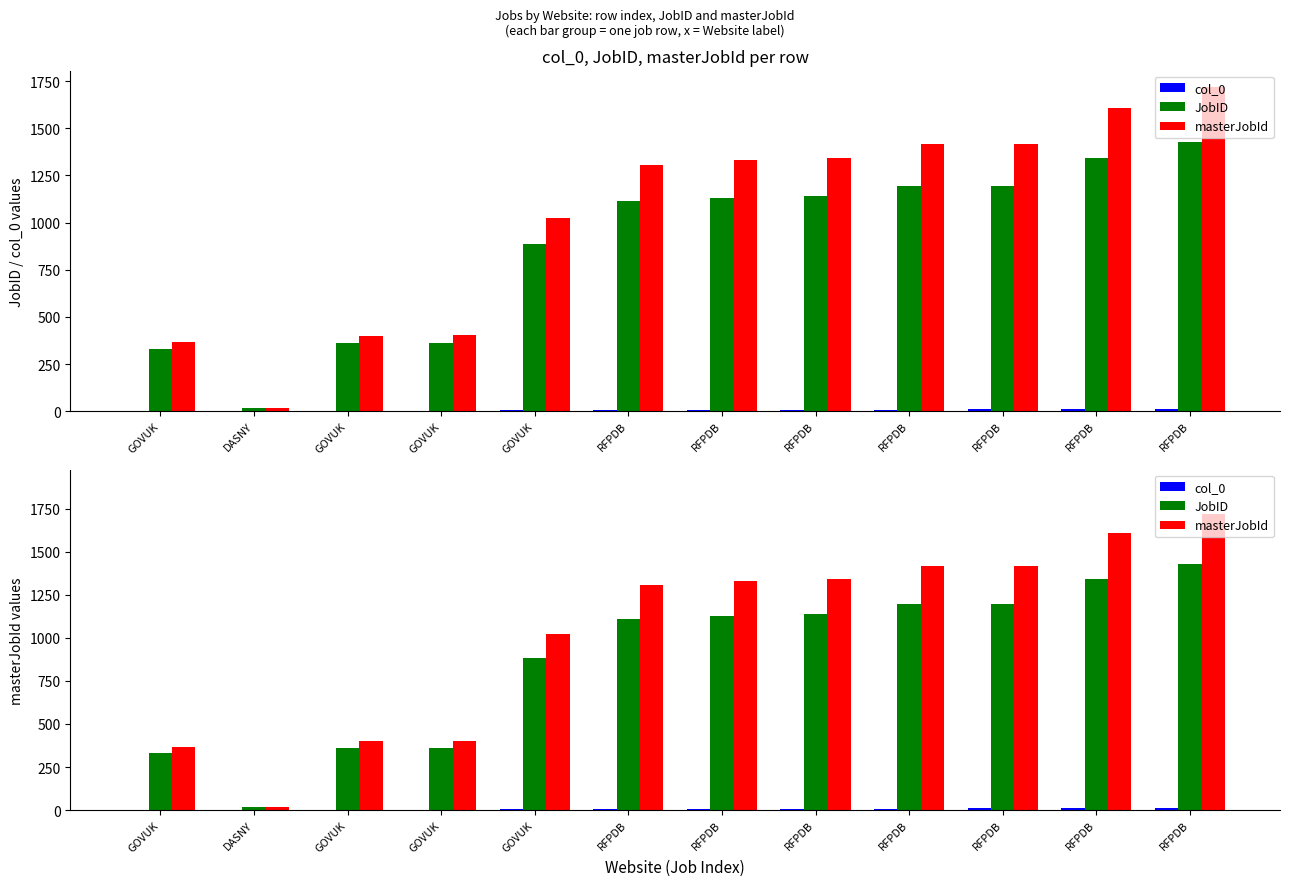

List the series in order of their overall mean, highest first.

masterJobId, JobID, col_0